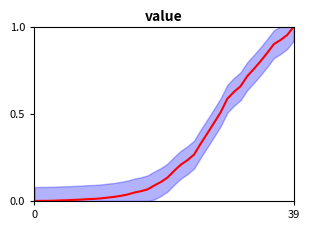

Which category has the highest value across all series?

39